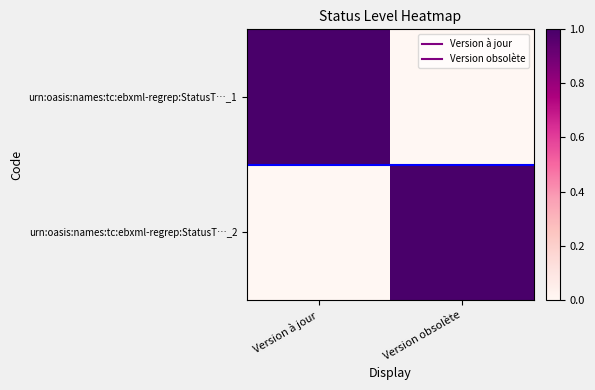

Rank the series by their maximum value, from highest to lowest.

urn:oasis:names:tc:ebxml-regrep:StatusT…_1, urn:oasis:names:tc:ebxml-regrep:StatusT…_2